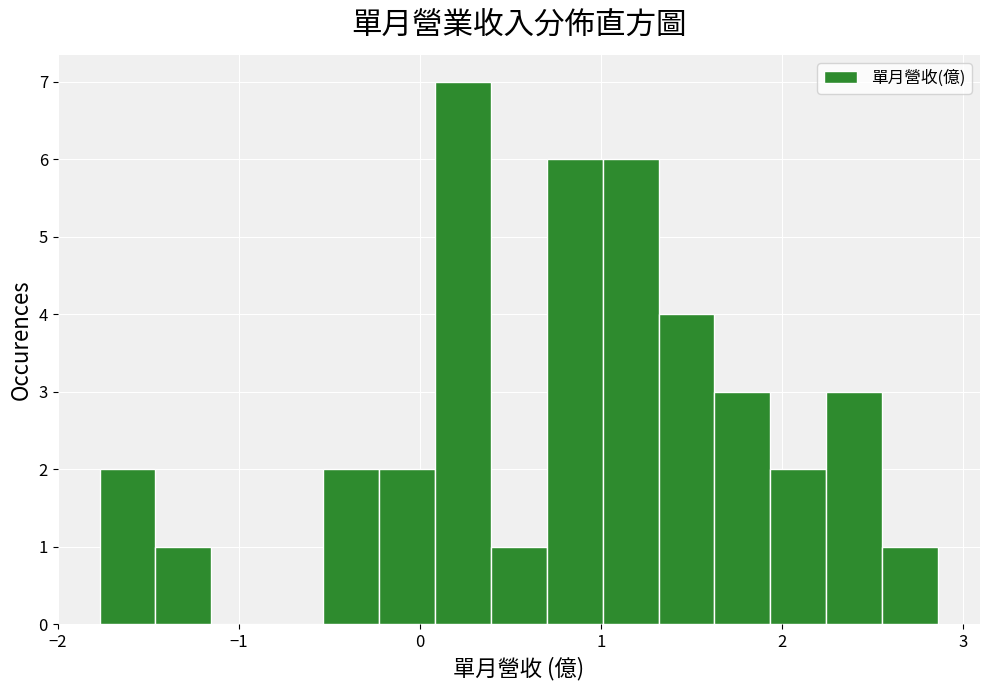

Around what value on the x-axis is the tallest bar? Give the approximate position of its centre, as read against the axis.

0.2